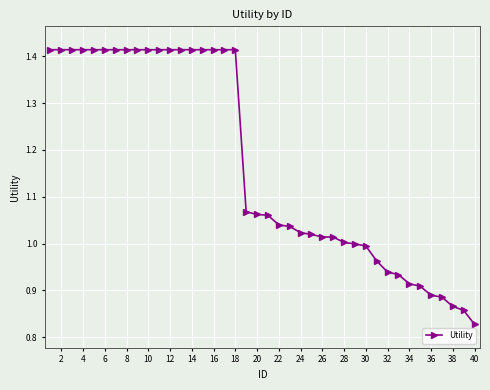

How many lines are shown in the chart?

1